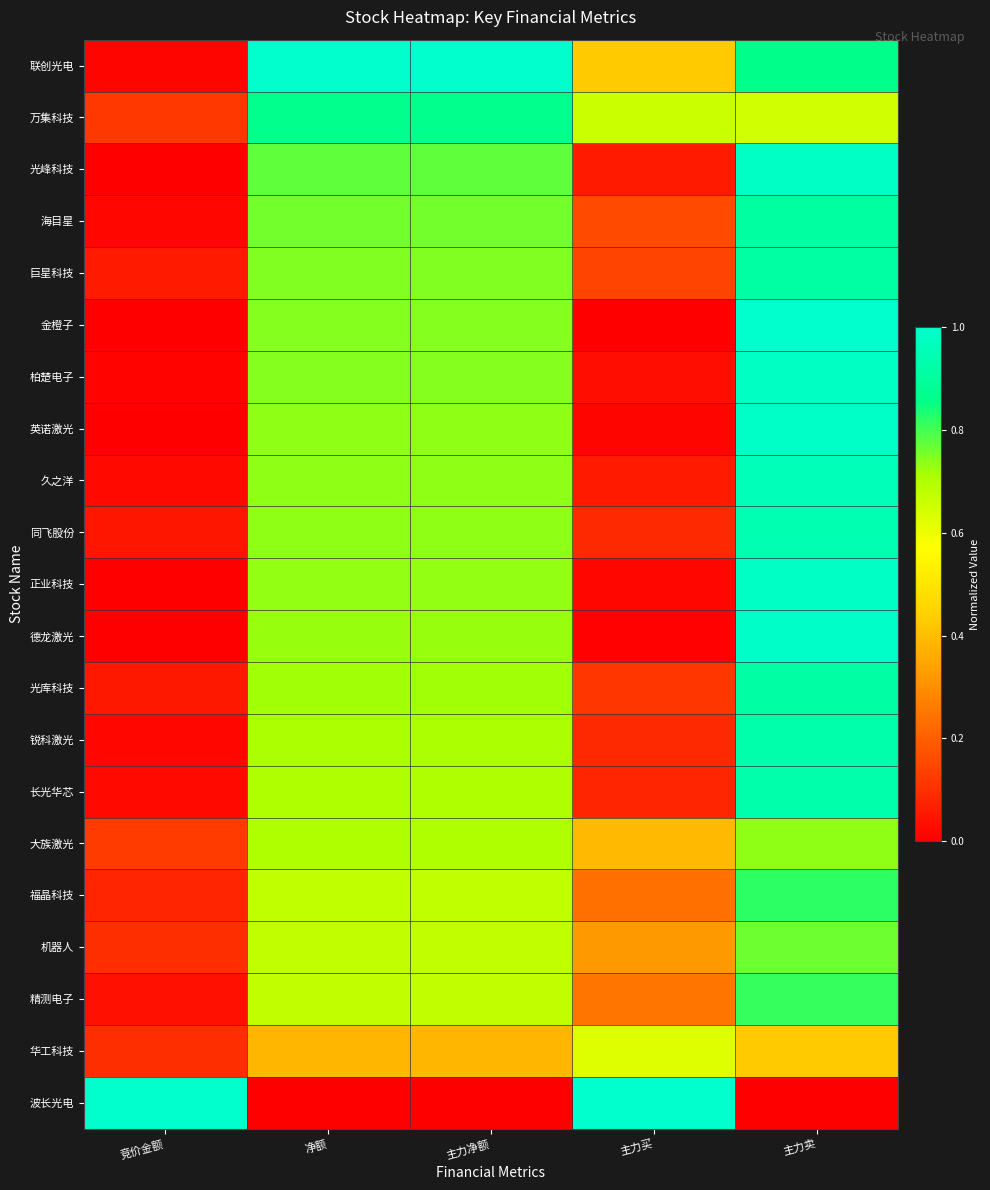

What is the spread (max minus min) of values at 净额?

1.0